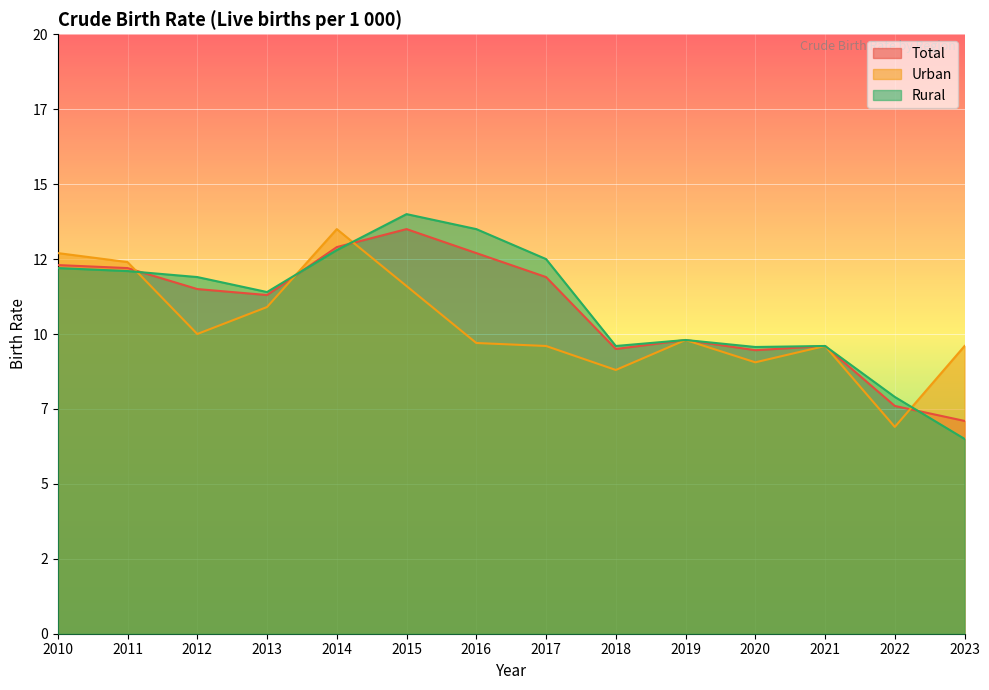

How many interior local peaks does the Urban series have?

3